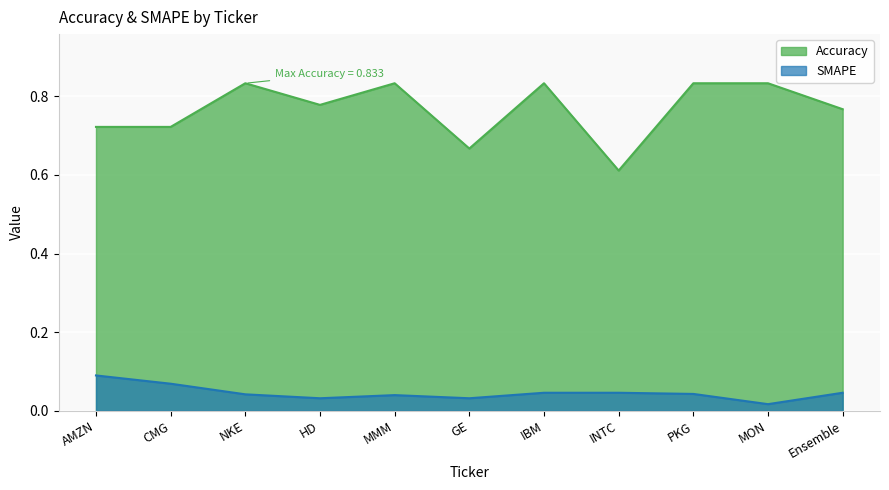

What is the label of the 1st point from the left?

AMZN